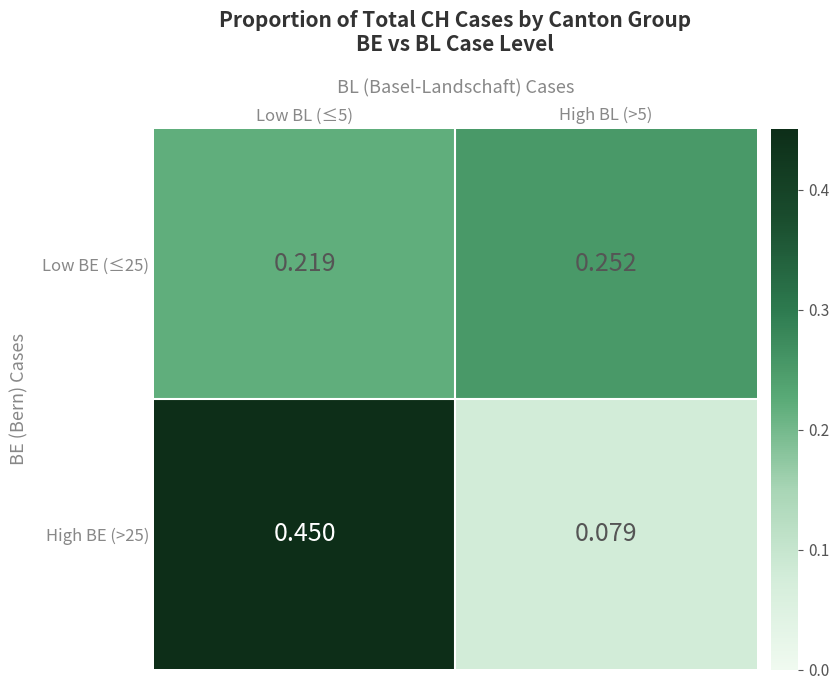

Is the value of High BE (>25) at Low BL (≤5) greater than the value of Low BE (≤25) at Low BL (≤5)?

Yes